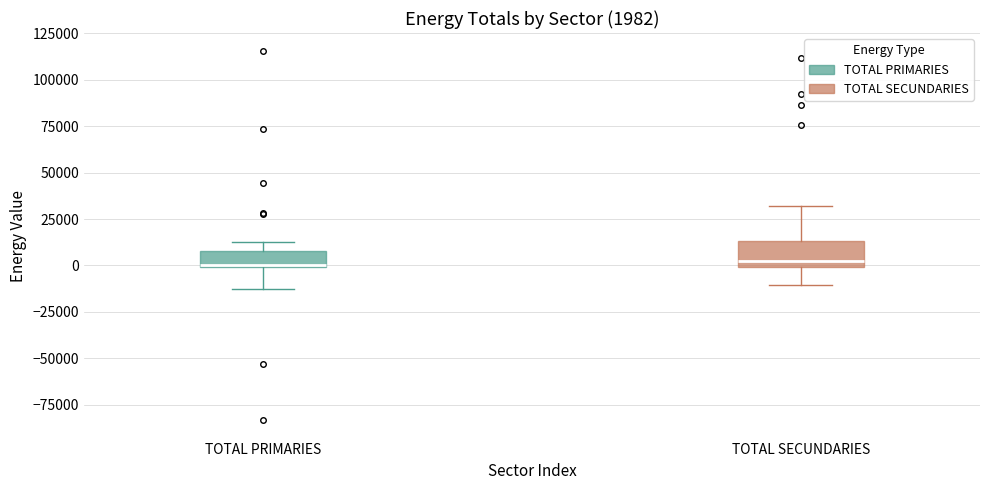

Comparing the boxes themselves (not the whiskers), which one is the tallest?

TOTAL SECUNDARIES